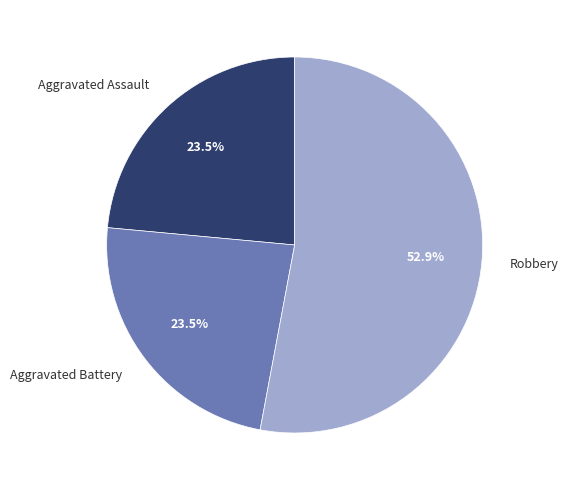

Count the number of slices in the pie.

3